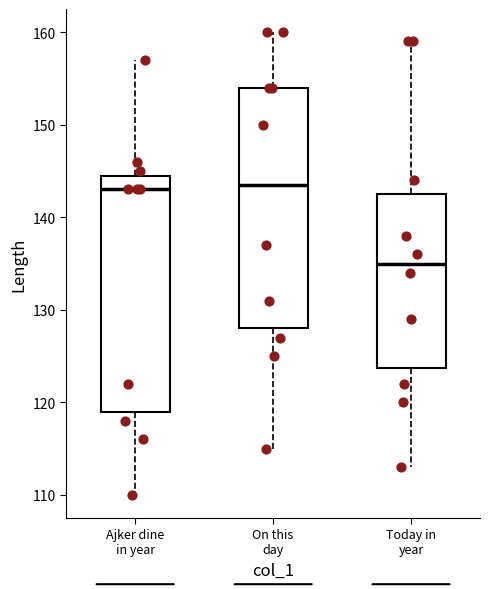

Reading left to right, transcribe this box plot: for each box, give where its median line is, the range the box spans, and where its two whiskers end, as read against the y-axis. The values are not printed on the chart, so give them approximately, as read against the axis.

Ajker dine in year: median 143, box 119 to 145, whiskers 110 to 157
On this day: median 144, box 128 to 154, whiskers 115 to 160
Today in year: median 135, box 124 to 143, whiskers 113 to 159